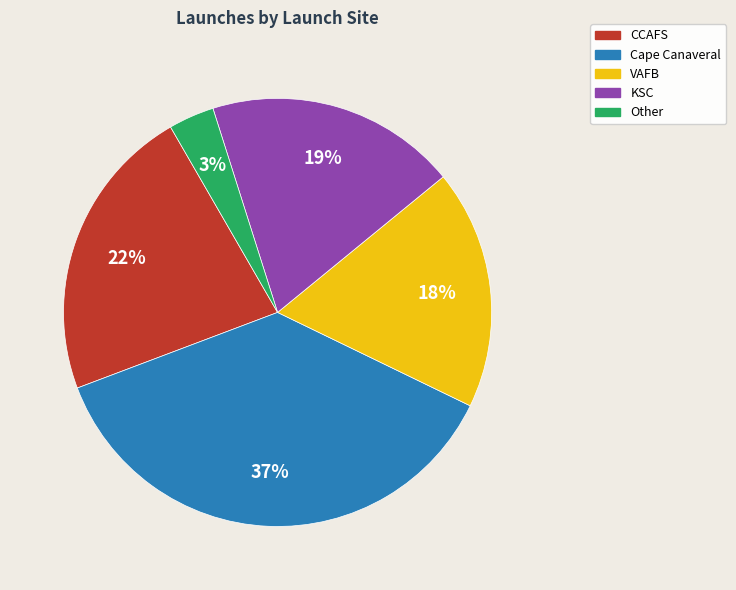

Between Other and VAFB, which is larger?

VAFB